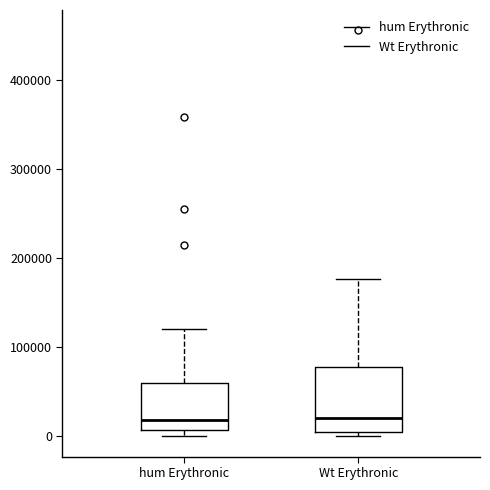

Where does the upper whisker of the box for hum Erythronic end on the y-axis? The values are not printed on the chart, so give them approximately, as read against the axis.

120000